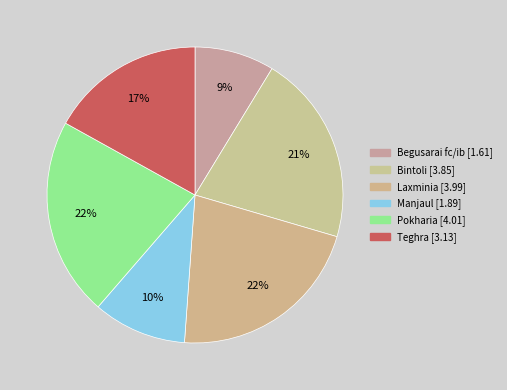

Is there any slice that represents more than half of the pie?

No